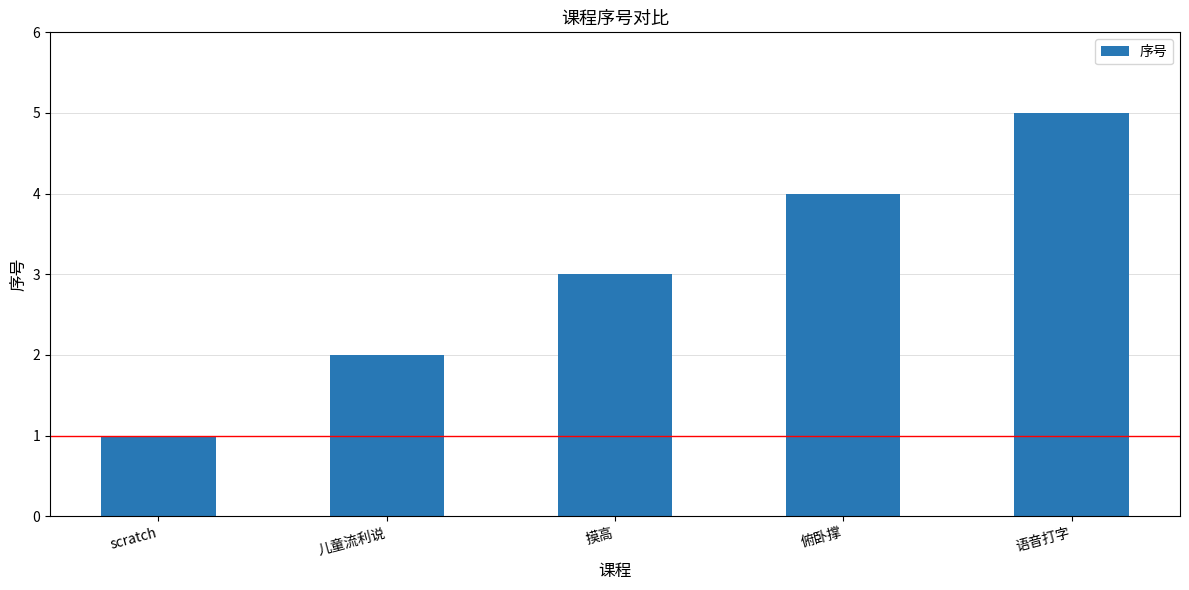

What is the label of the 2nd bar from the left?

儿童流利说